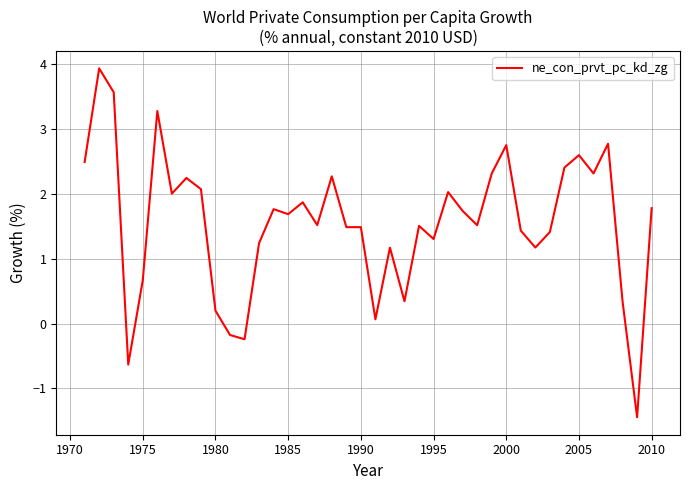

What is the difference between the maximum and minimum values?

5.4